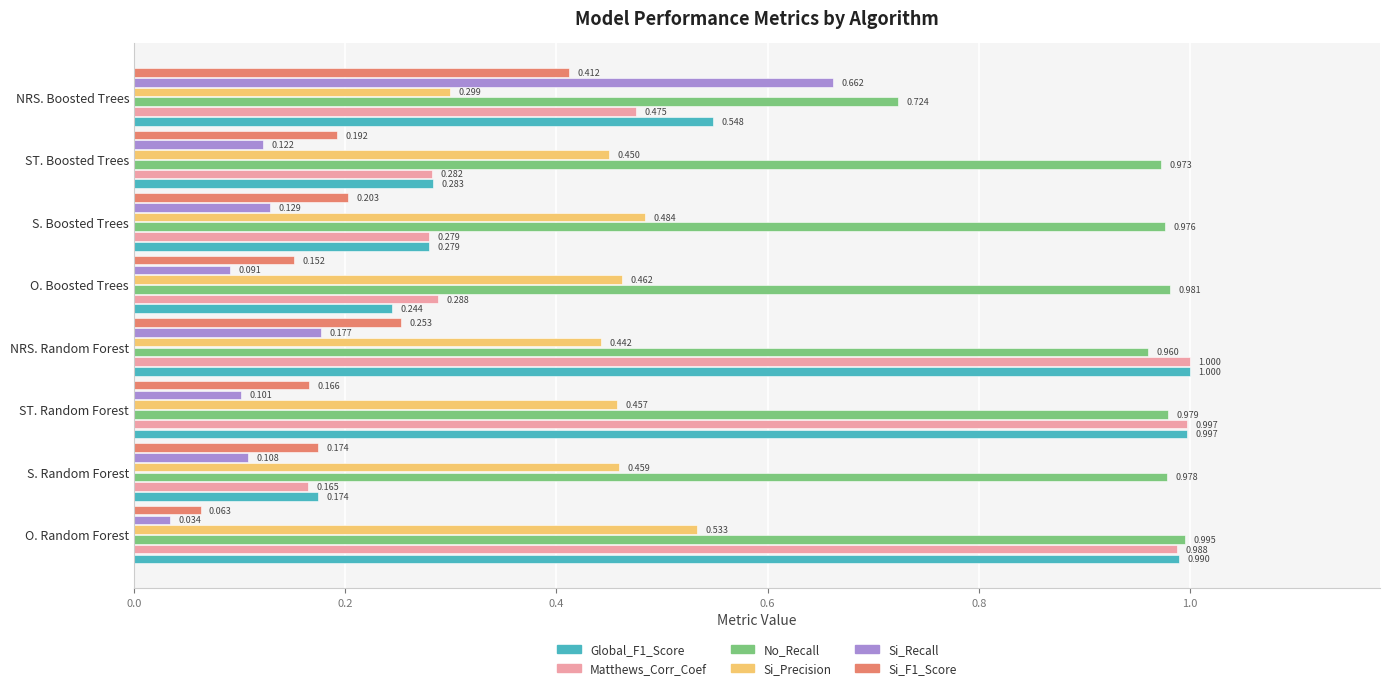

Which label corresponds to the largest value in the chart?

NRS. Random Forest